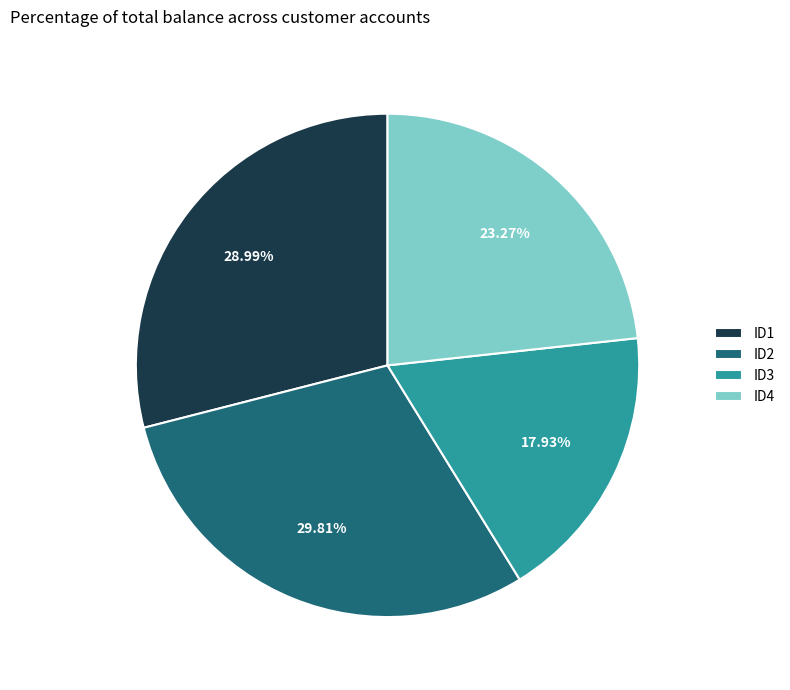

The ID1 slice represents 29% of the pie. True or false?

True